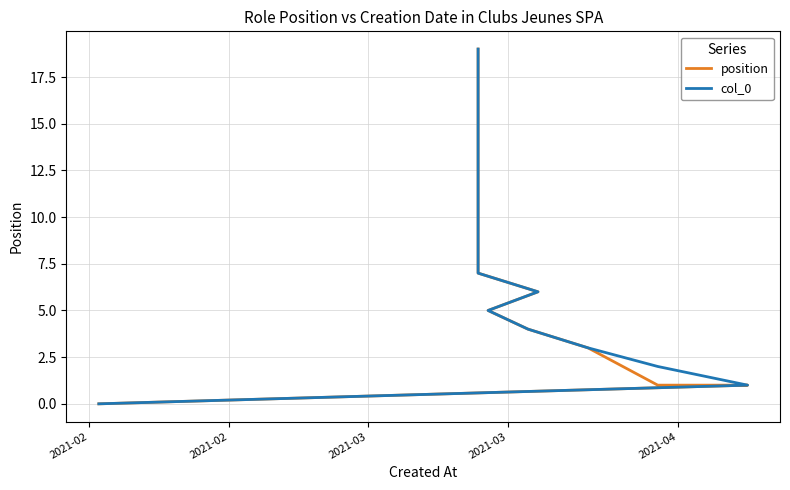

List the series in order of their peak value, highest first.

position, col_0